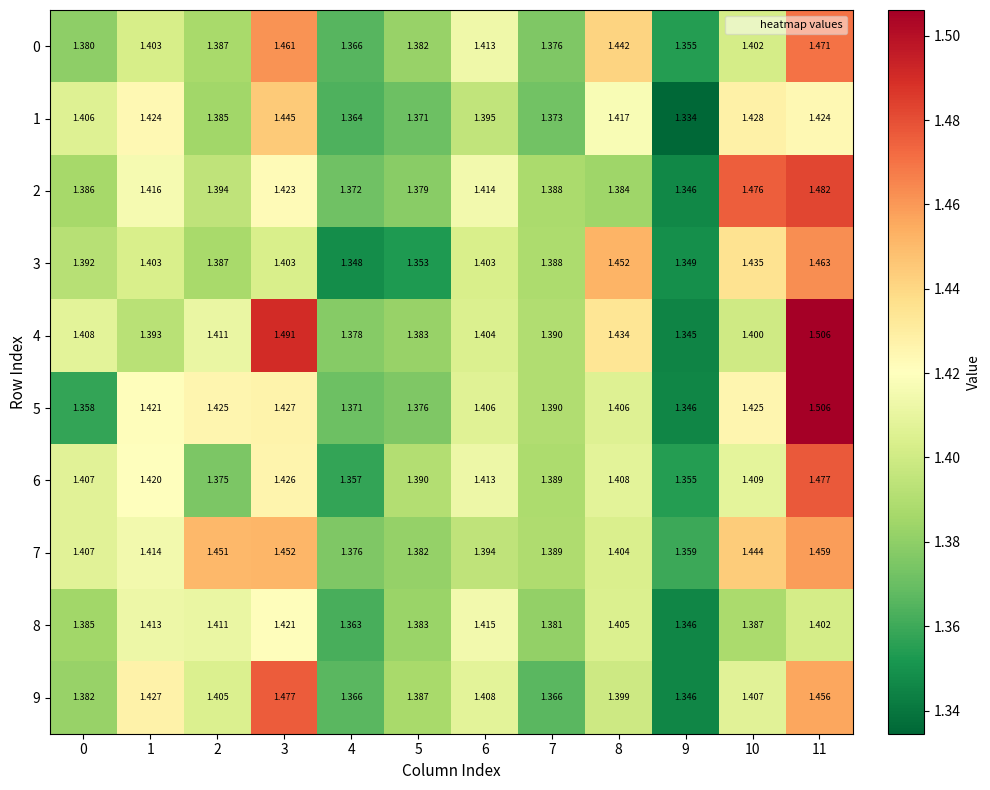

What is the difference between the highest and lowest values at 8?

0.1